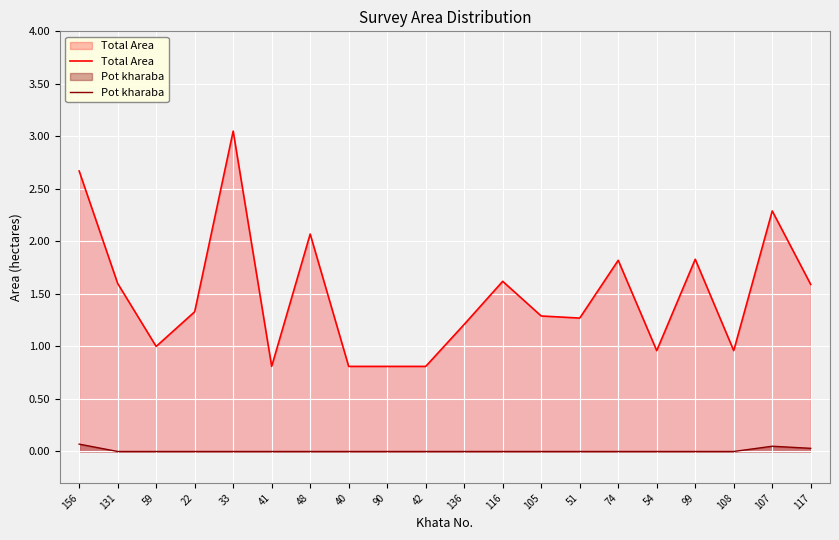

What is the difference between the highest and lowest values at 40?

0.8